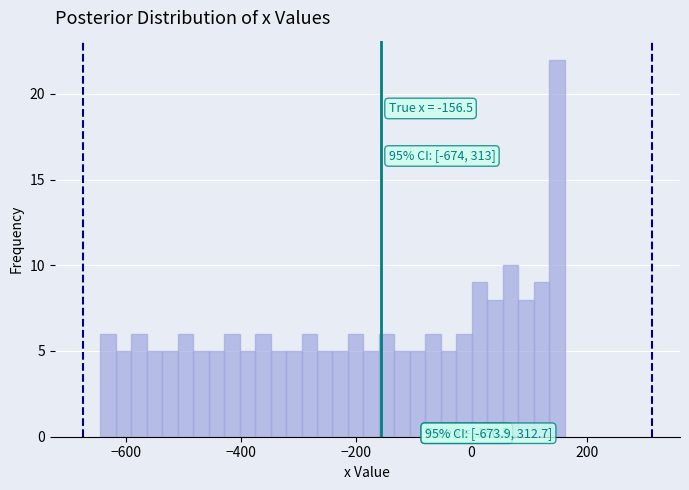

Around what value on the x-axis is the tallest bar? Give the approximate position of its centre, as read against the axis.

140